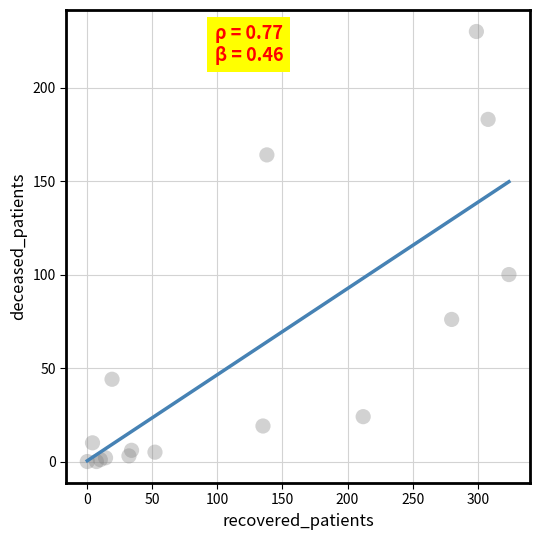

What Y value in the scatter plot is closest to 115?

100